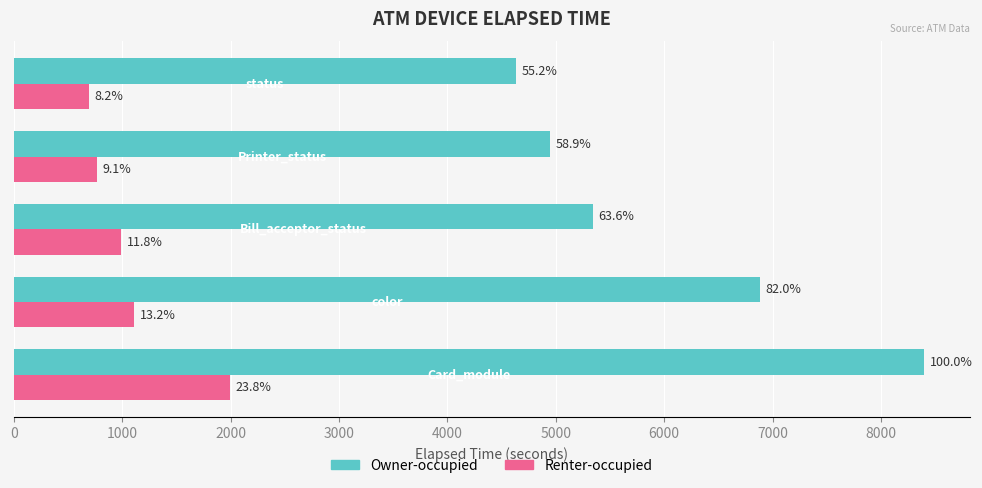

Which series has the widest spread of values?

Owner-occupied